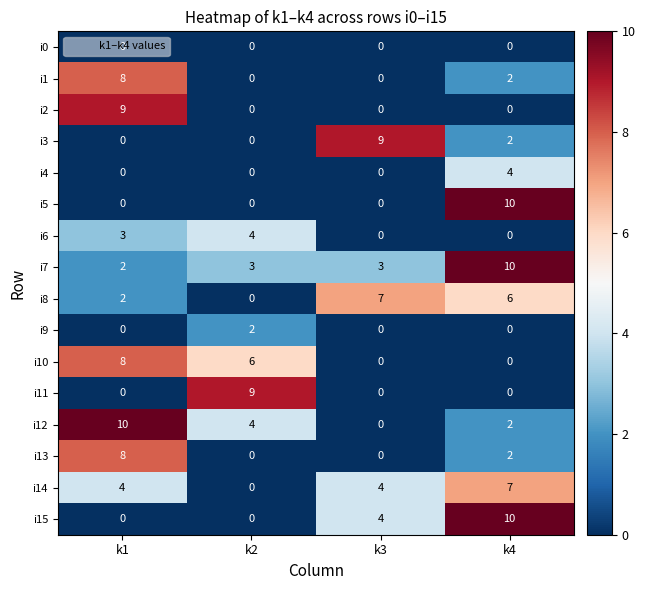

Is it true that i2 equals 0 at k4?

True